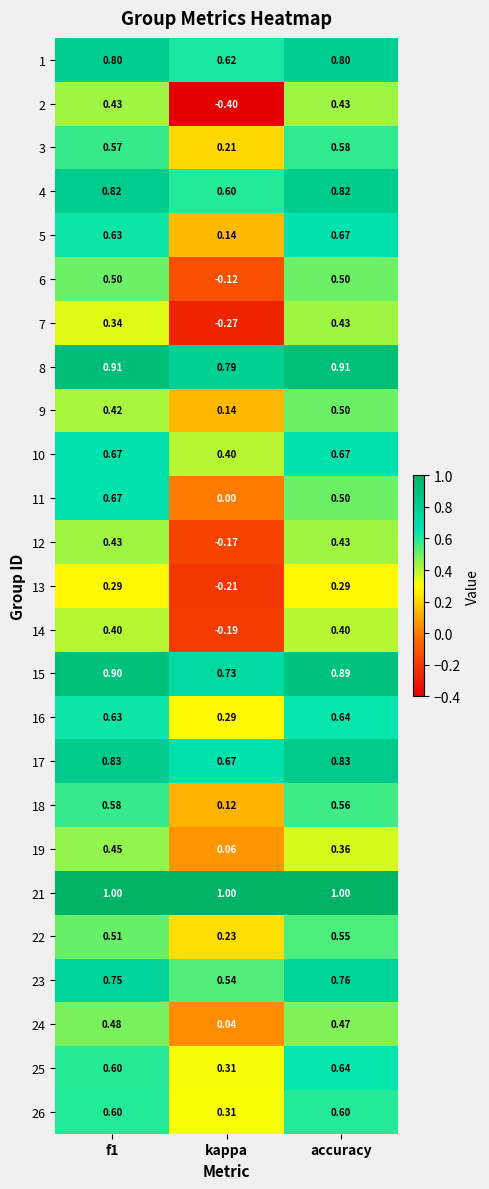

At which label is 3 closest to 0?

kappa